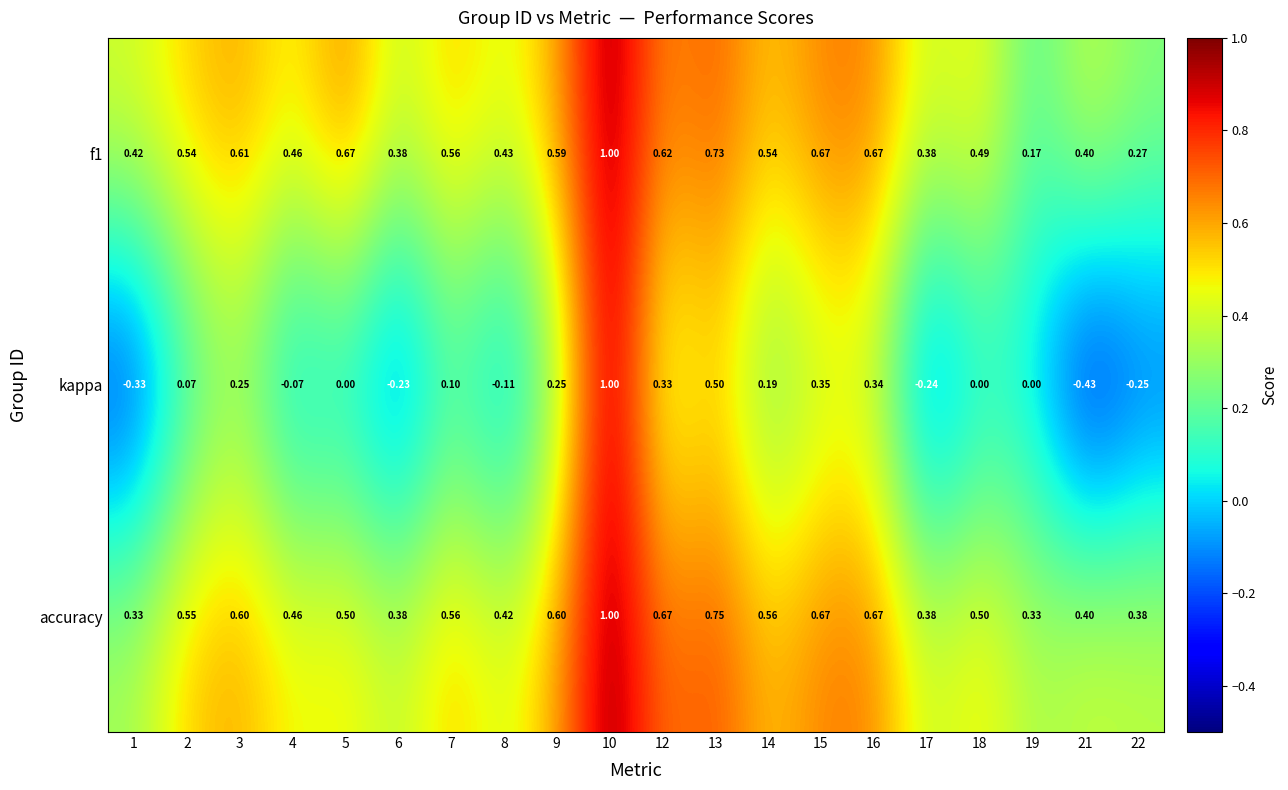

How many distinct data groups are displayed?

3